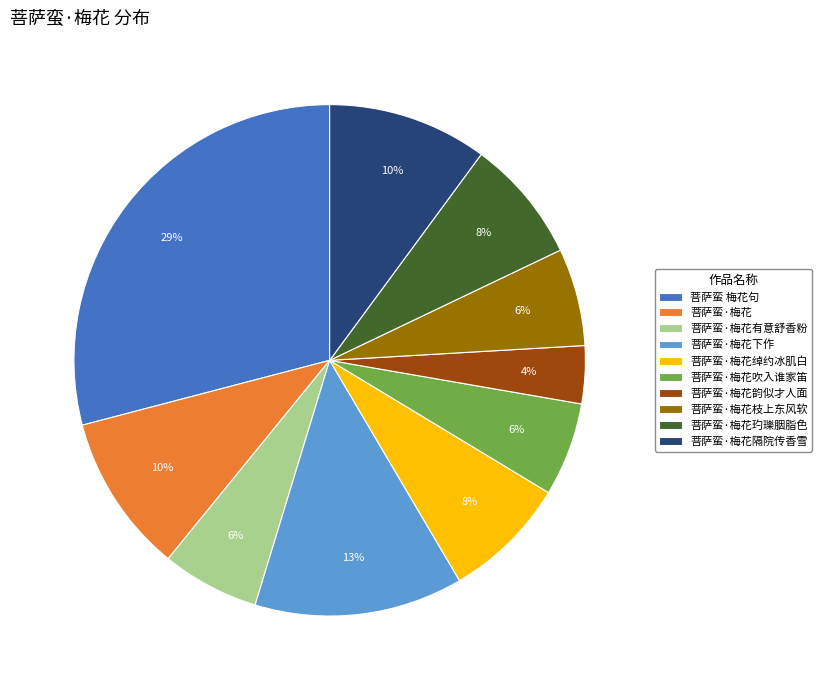

What is the largest slice in the pie chart?

菩萨蛮 梅花句